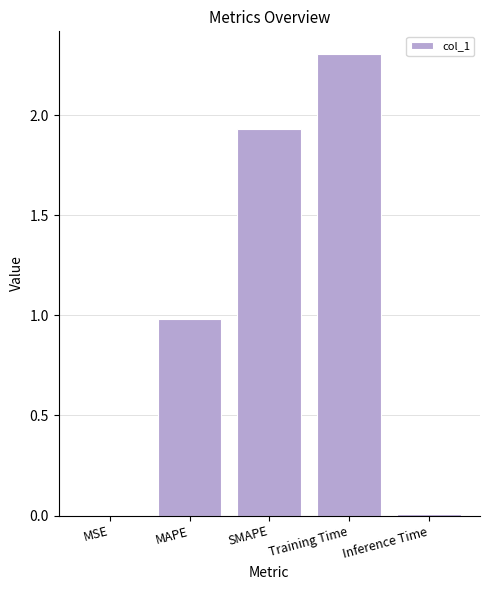

Approximately how many times larger is the value at MAPE compared to Training Time?

0.4